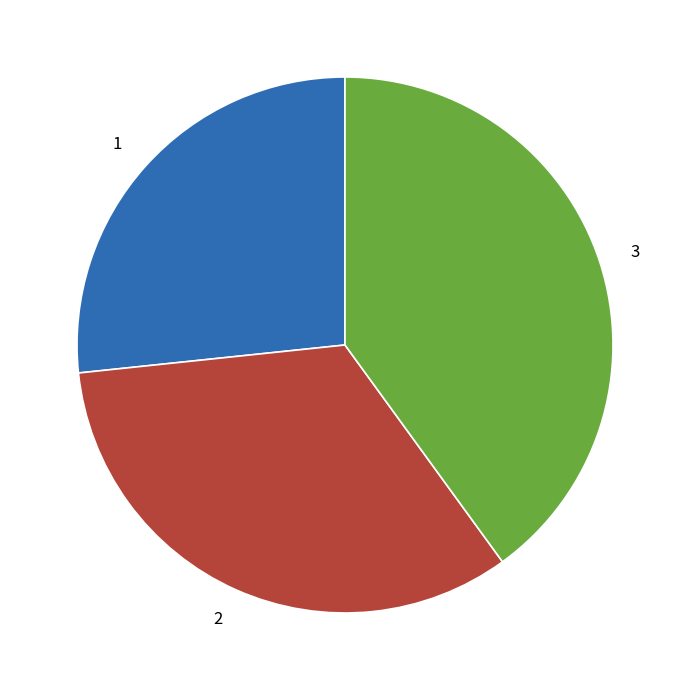

Which has a higher value, 3 or 1?

3